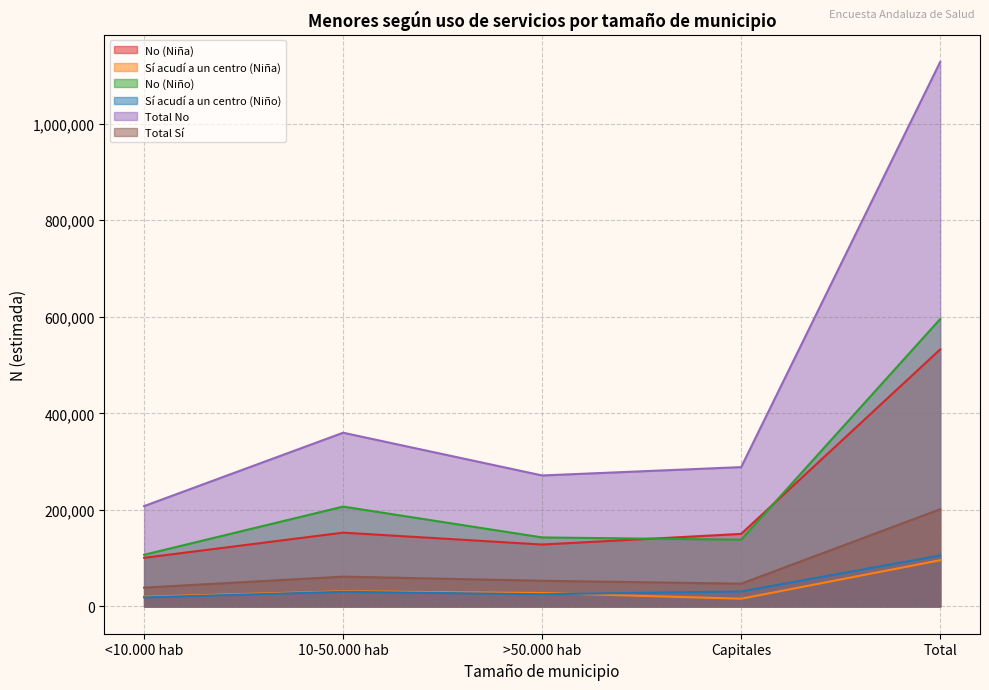

True or false: Sí acudí a un centro (Niña) and Total Sí intersect in this chart.

False